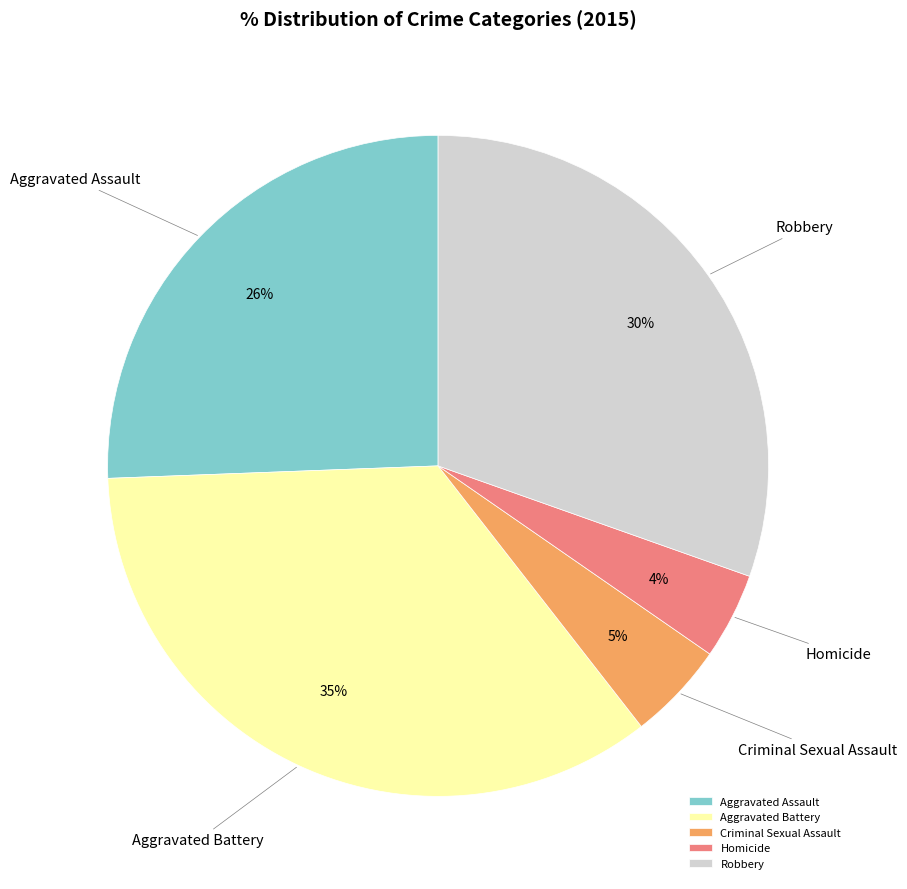

Which has a higher value, Aggravated Assault or Criminal Sexual Assault?

Aggravated Assault